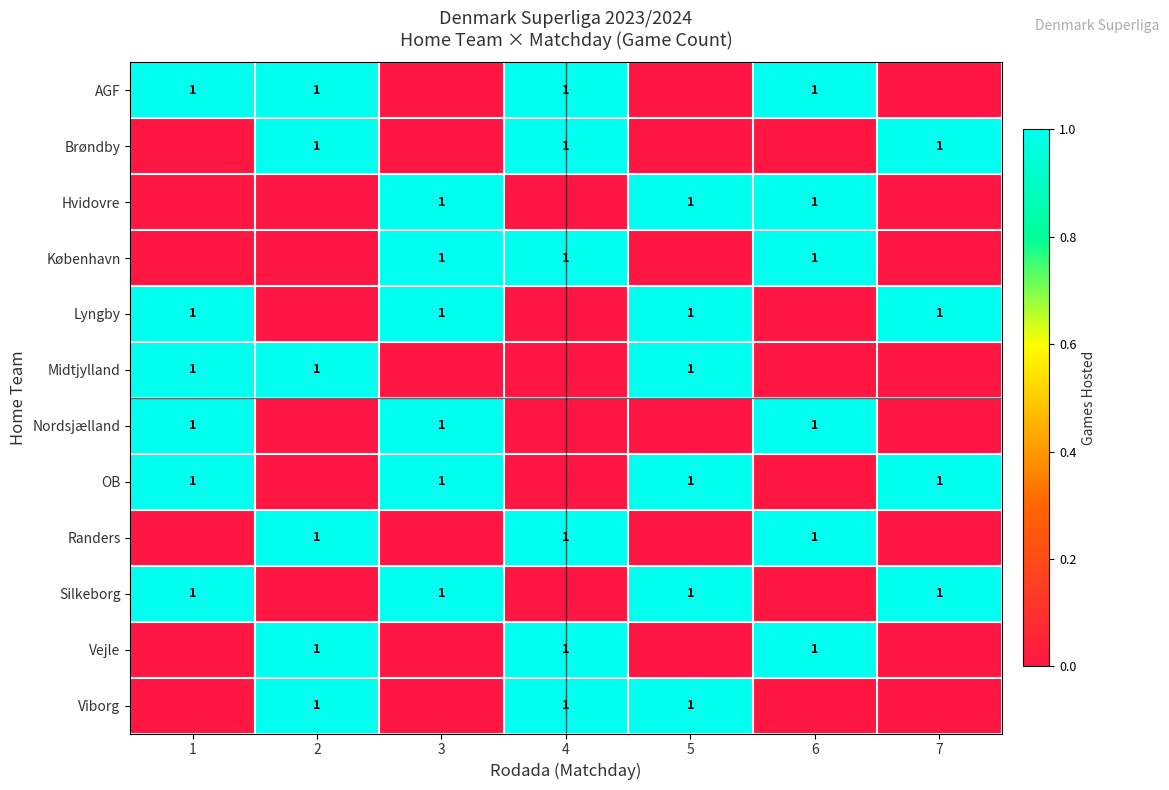

True or false: Lyngby has a value of 2 at 3.

False